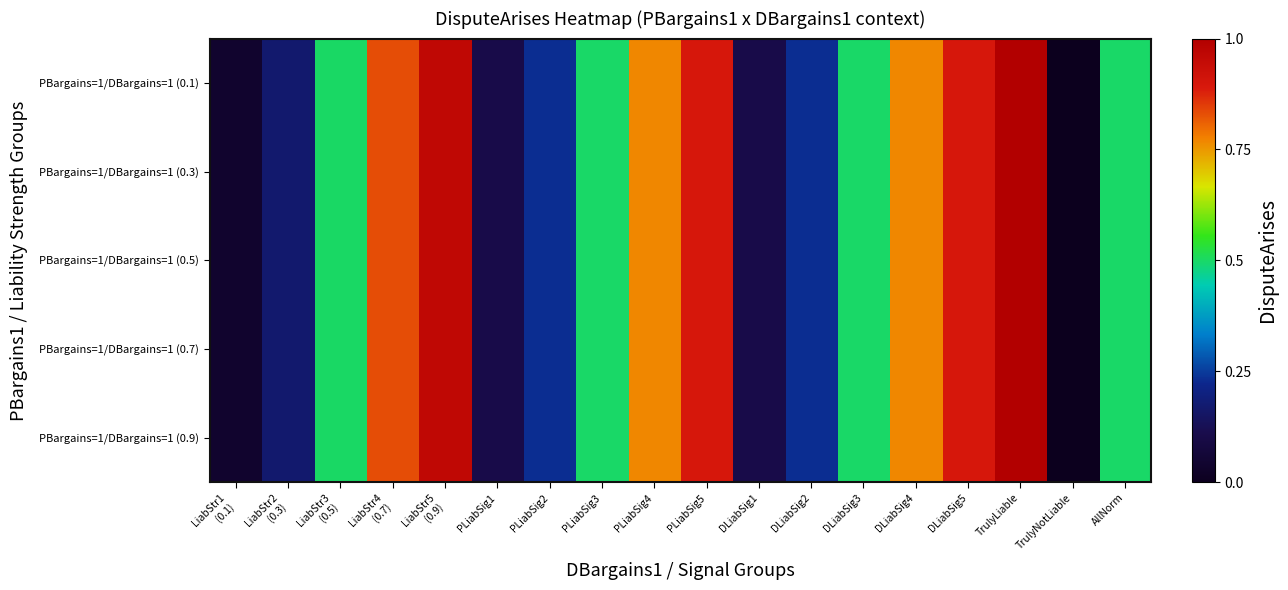

What is the maximum value shown in the chart?

1.0